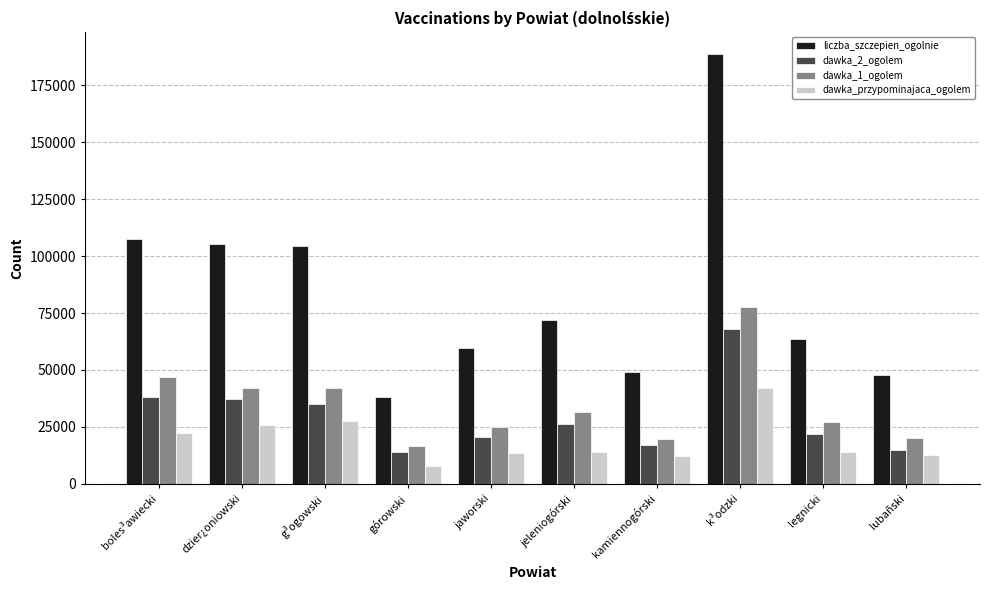

Is it true that liczba_szczepien_ogolnie equals 63388 at legnicki?

True